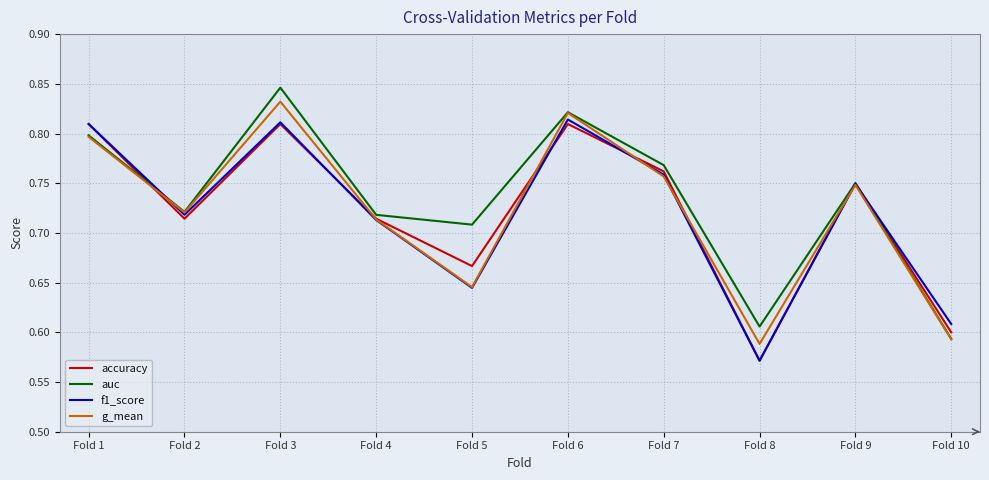

Between Fold 8 and Fold 9, which series saw the biggest shift?

accuracy